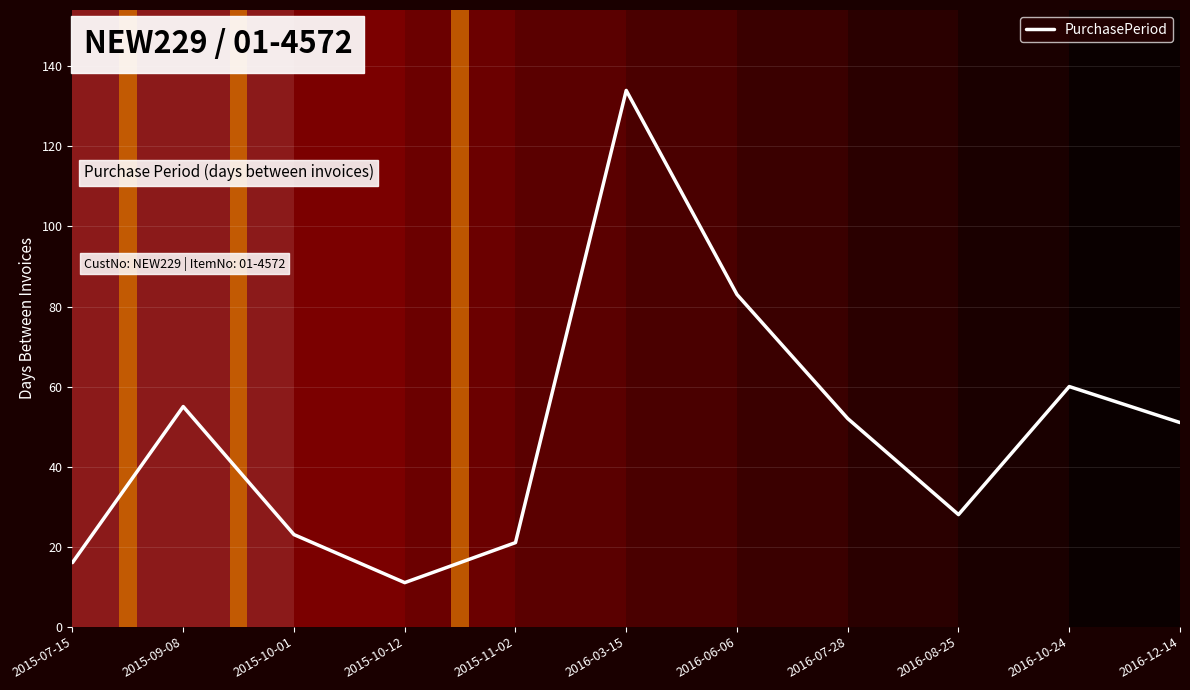

Reading right to left, transcribe all the data shown in this chart.

51	60	28	52	83	134	21	11	23	55	16